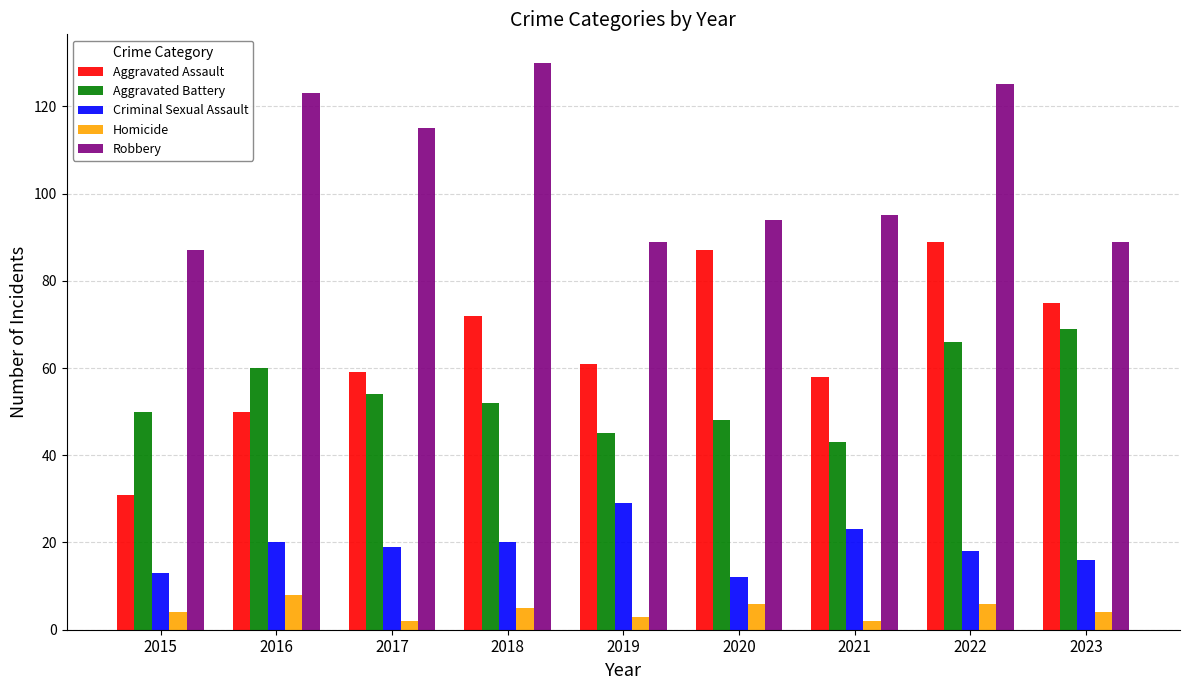

At which label is Robbery closest to 108?

2017